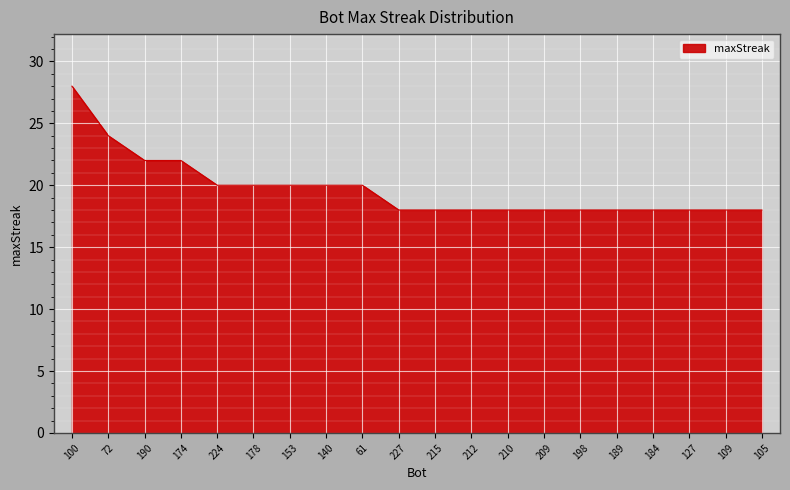

Is it true that the value at 72 is 24?

True